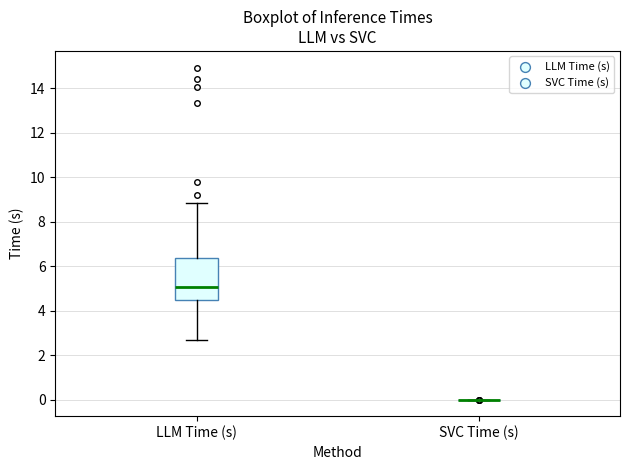

Comparing the boxes themselves (not the whiskers), which one is the tallest?

LLM Time (s)